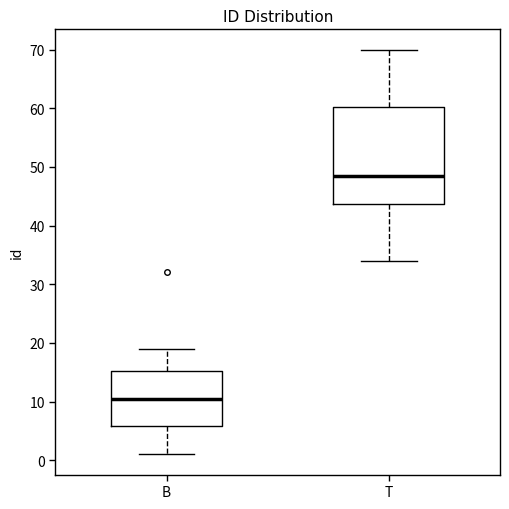

Which box's median line is the highest?

T